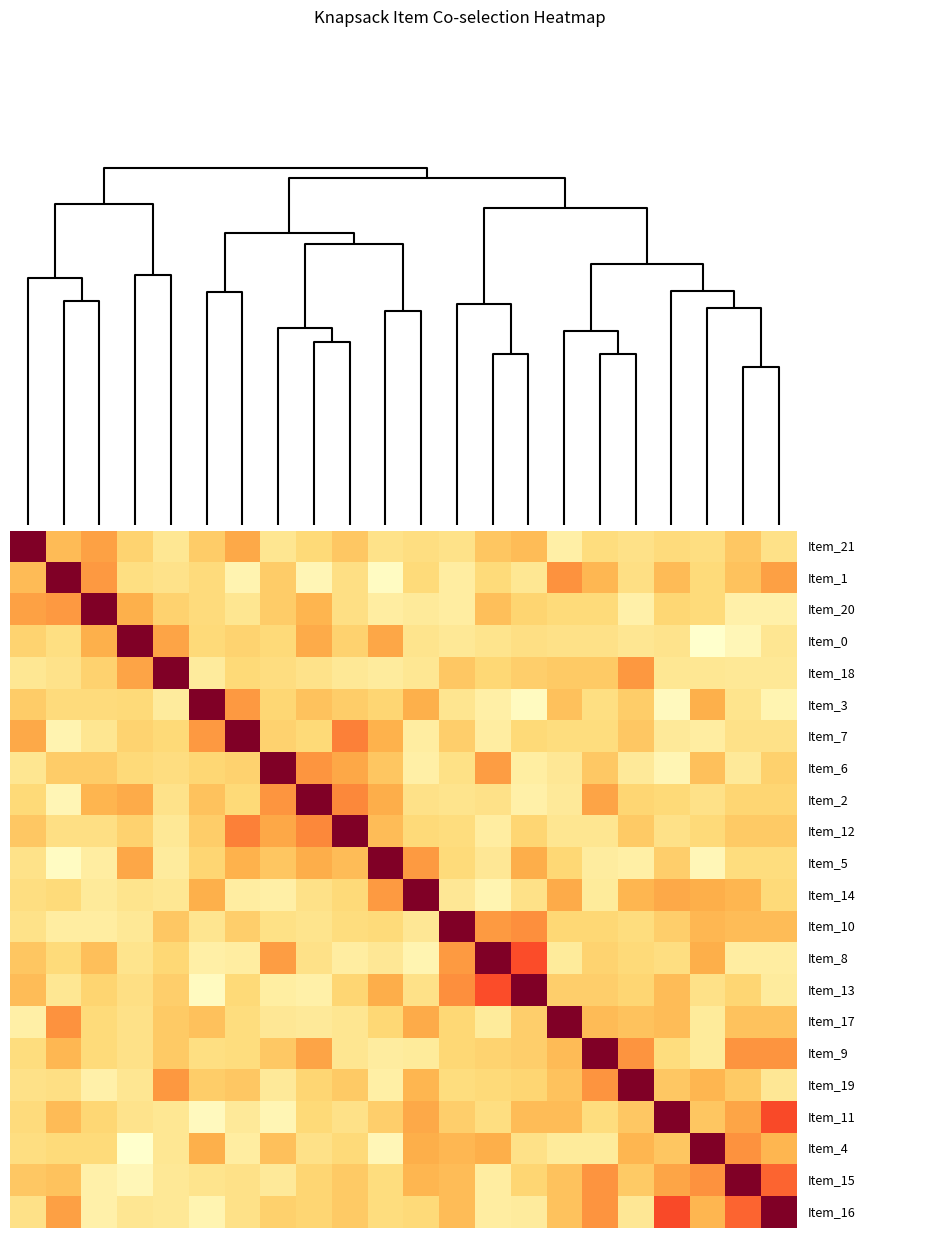

At which category is the sum across all series the highest?

20